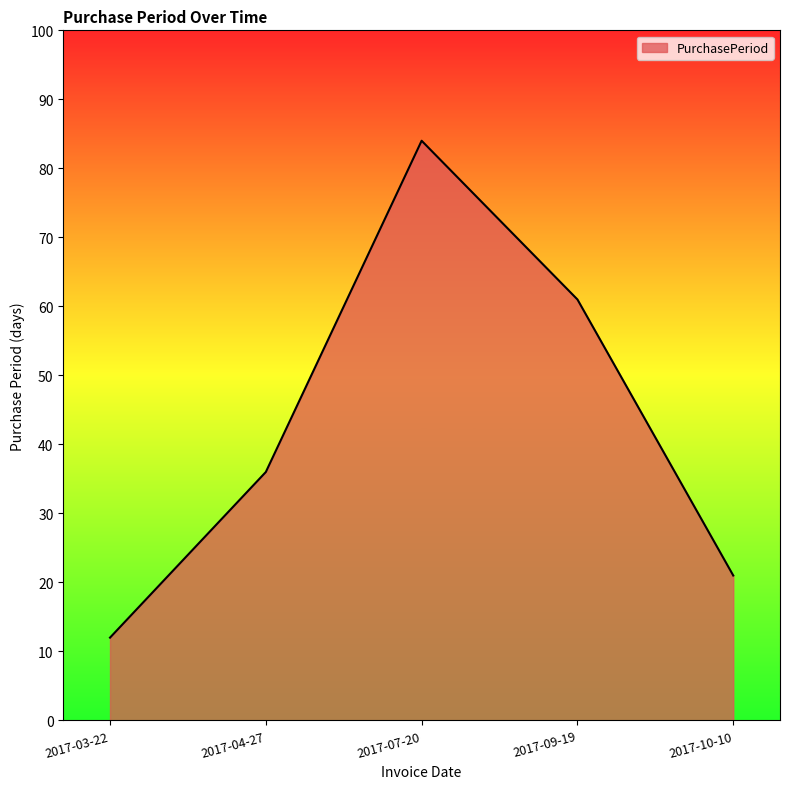

At which category does the chart reach its minimum across all series?

2017-03-22